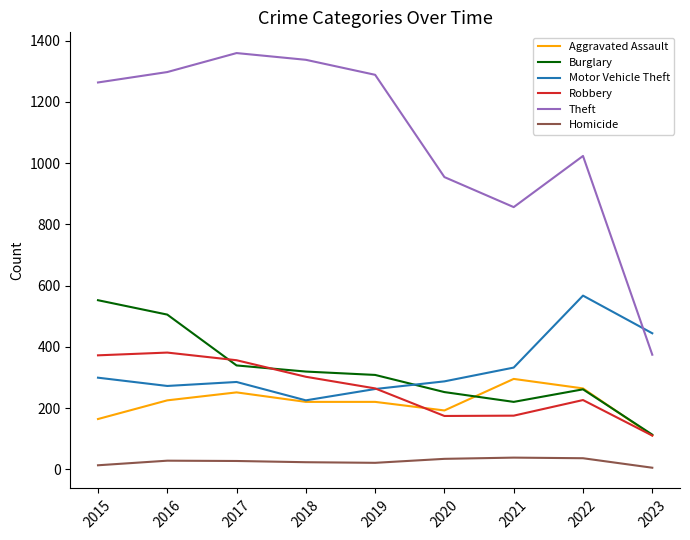

Which series has the widest spread of values?

Theft